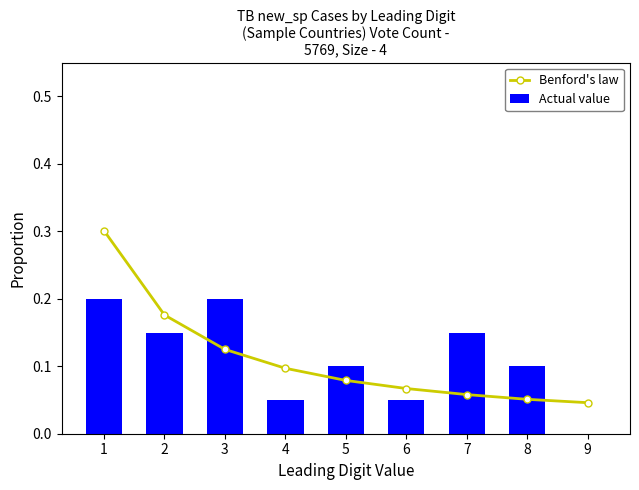

The value of Actual value at 7 is 0.1. True or false?

True